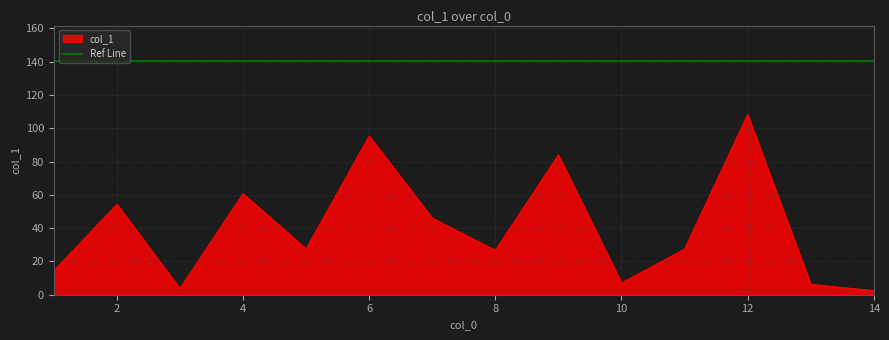

Reading right to left, what are all the values shown in this chart?

14=2.4	13=6.2	12=108.2	11=27.4	10=7.0	9=84.0	8=26.6	7=46.0	6=95.3	5=27.5	4=60.7	3=3.6	2=54.3	1=14.3